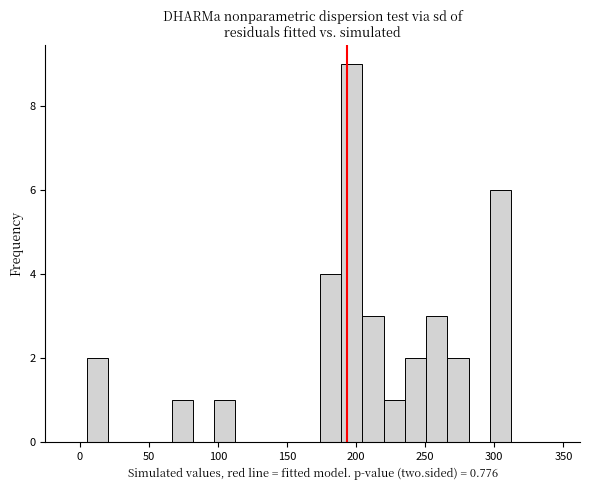

Read against the x-axis, roughly where is the centre of the tallest bar?

195